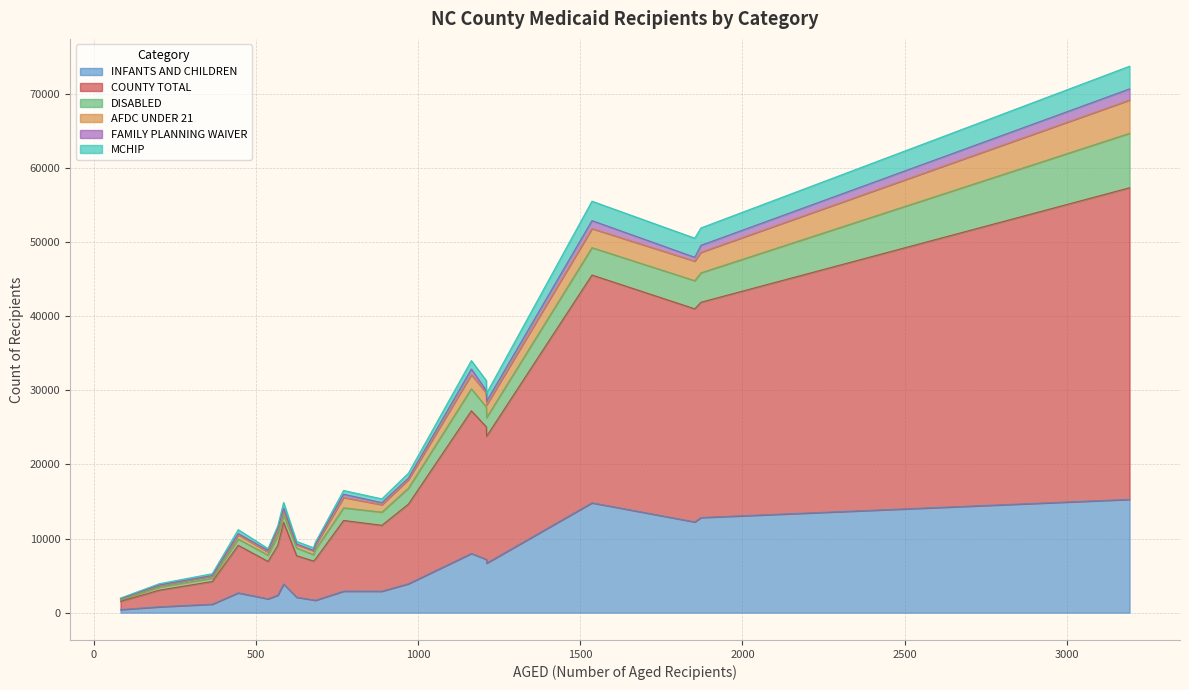

Which series has the widest spread of values?

COUNTY TOTAL